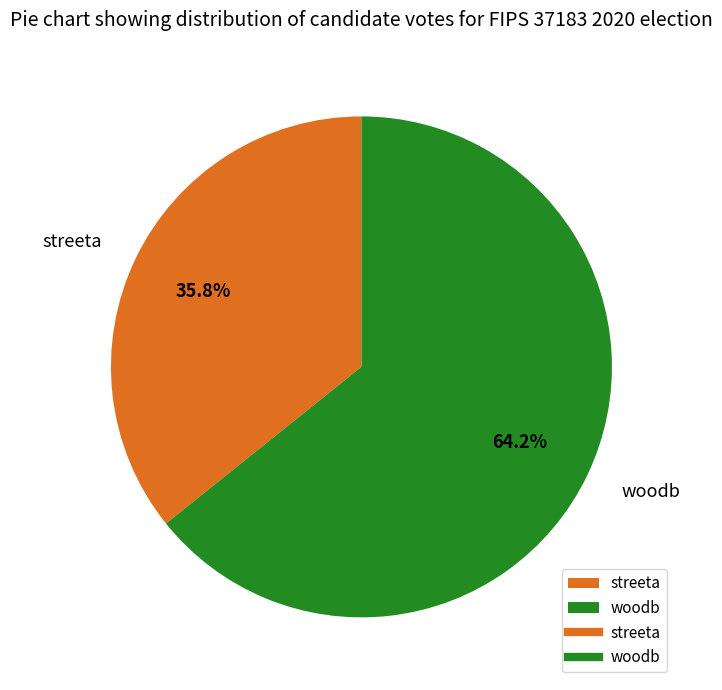

Is woodb the majority of the pie?

Yes